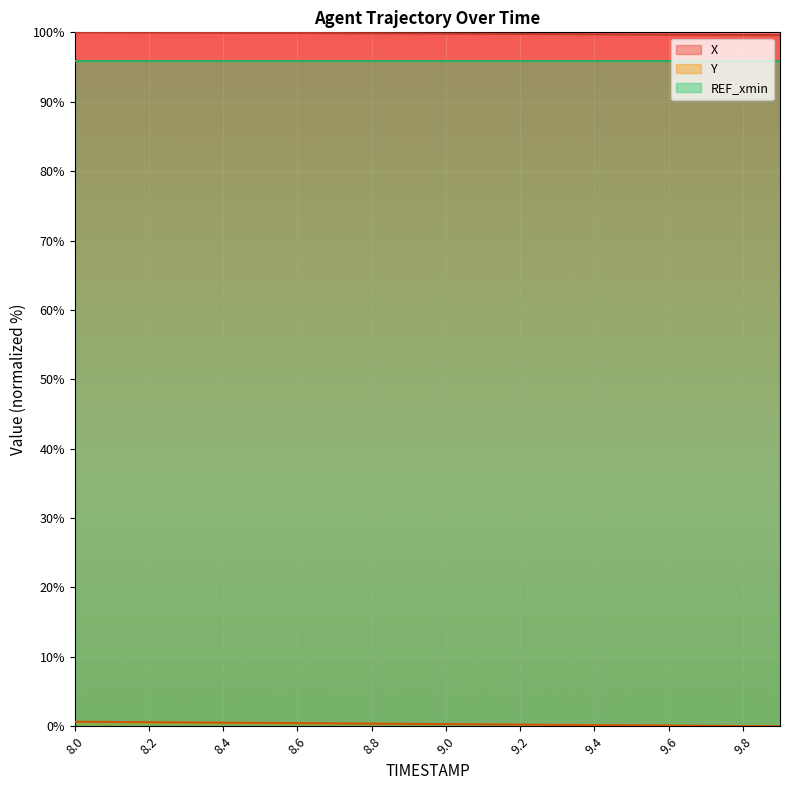

What is the difference between the maximum and minimum values in the X series?

0.4